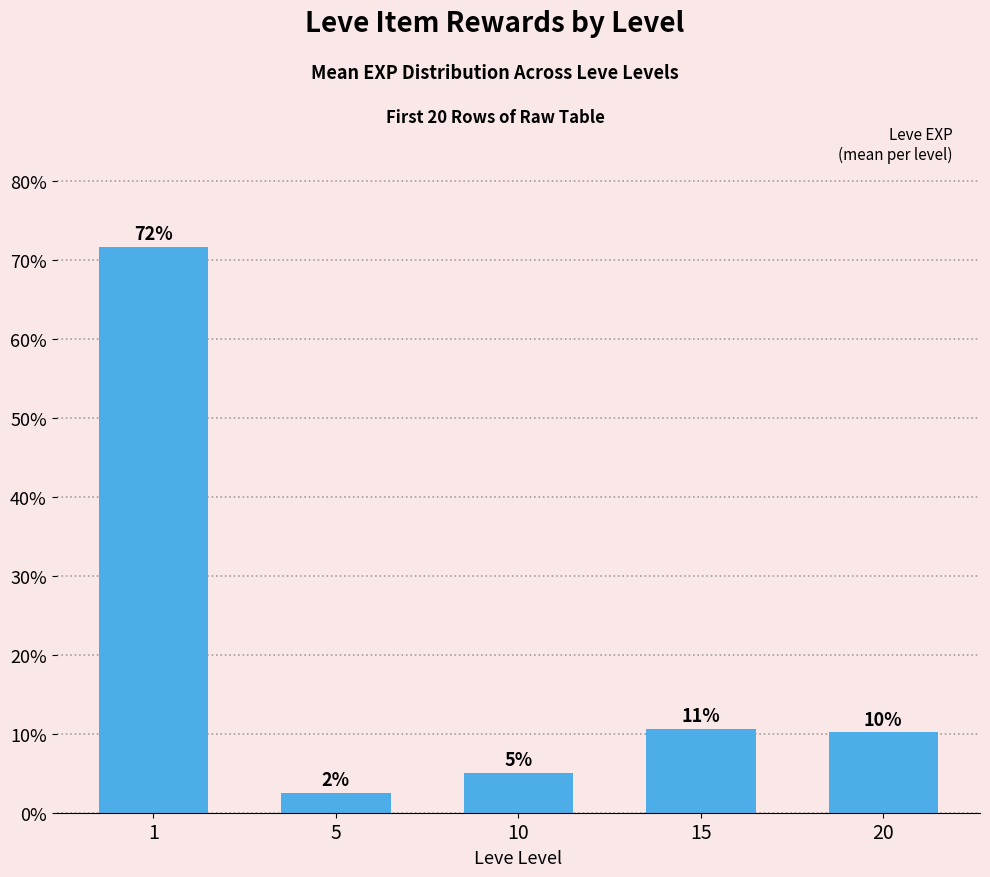

What is the minimum value shown in the chart?

2.5